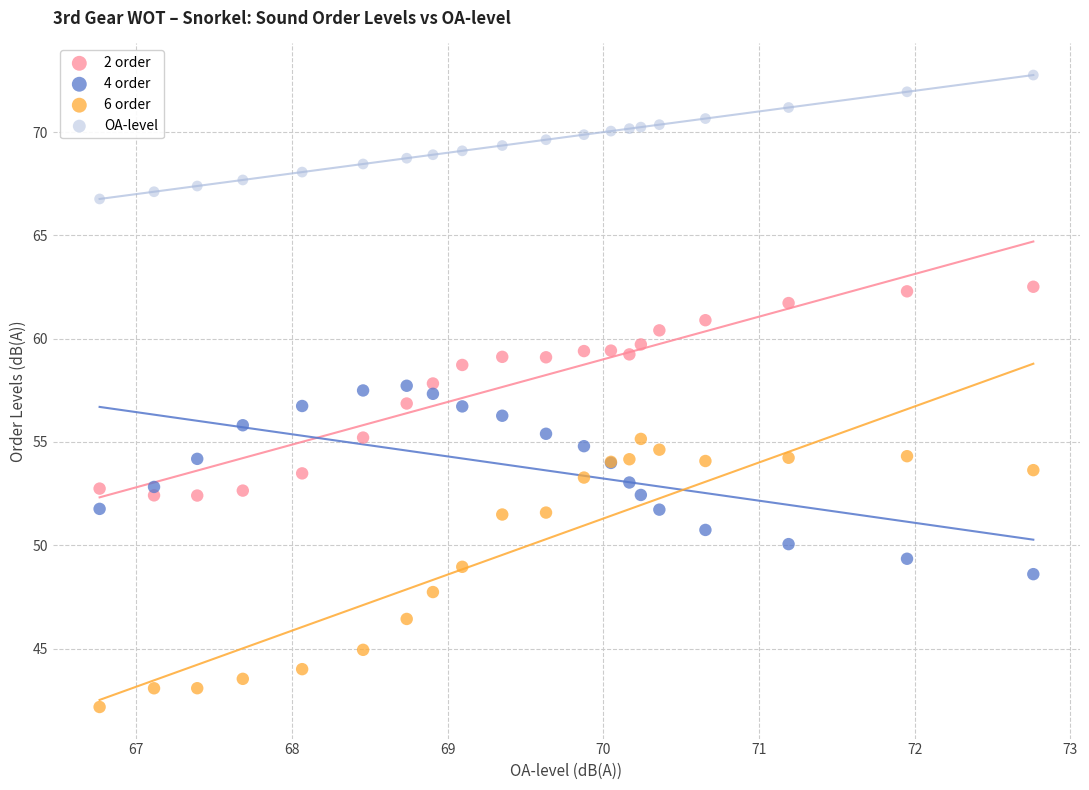

Which series reaches the minimum Y coordinate?

6 order